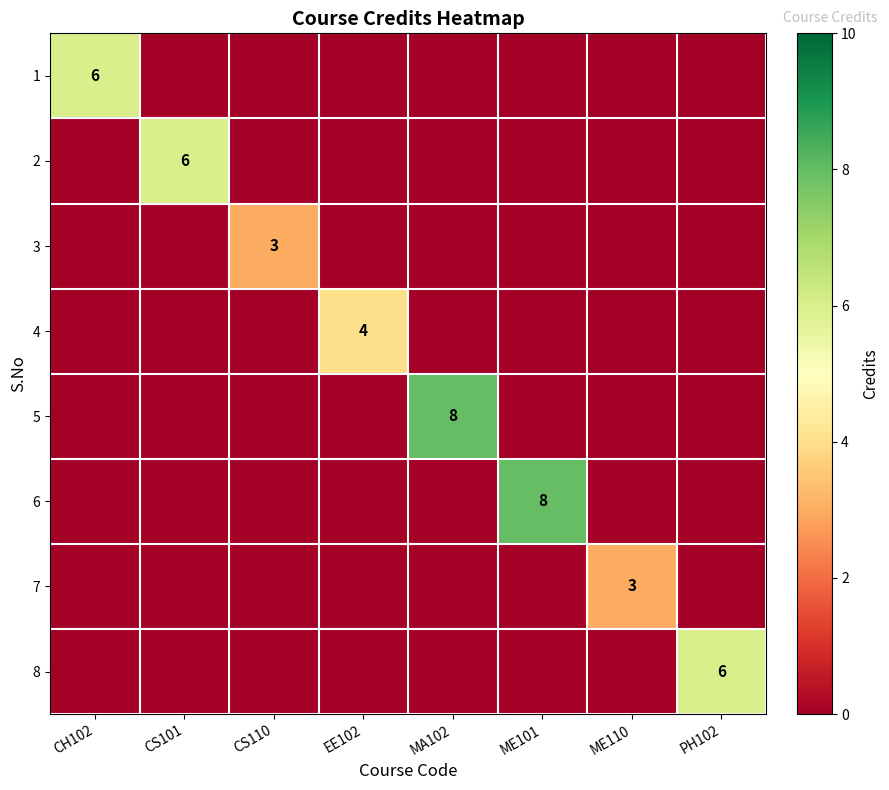

Count the number of categories in the chart.

8